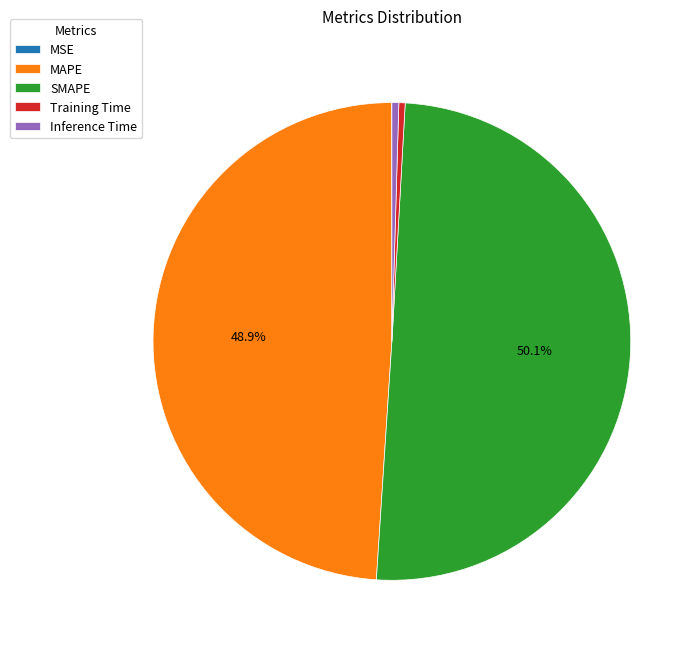

Is the sum of Training Time and MAPE greater than half?

No